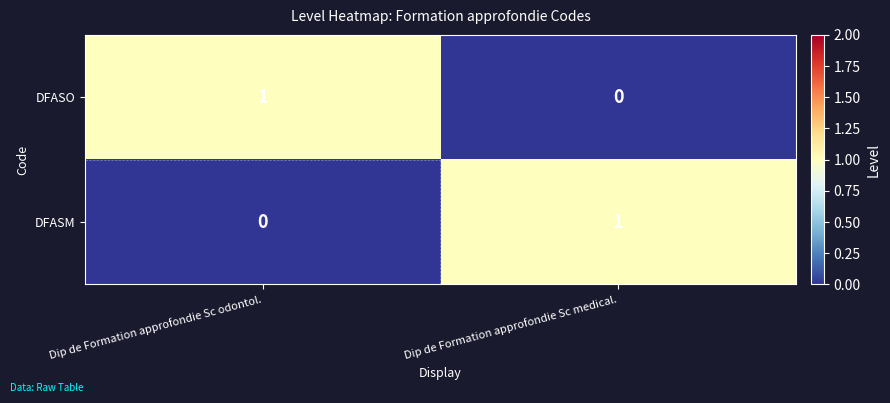

At which label is DFASO closest to 0?

Dip de Formation approfondie Sc medical.